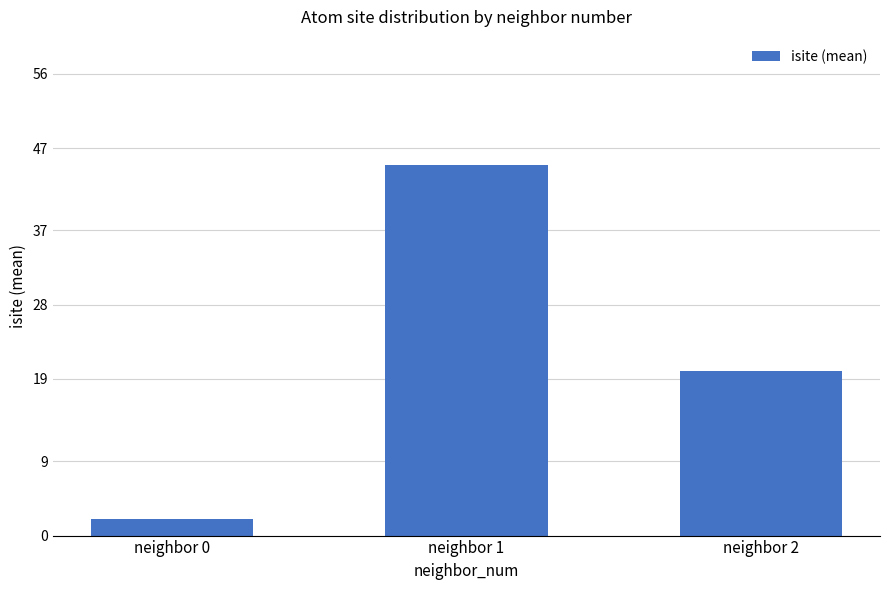

Reading left to right, list all the values displayed in this chart.

2	45	20